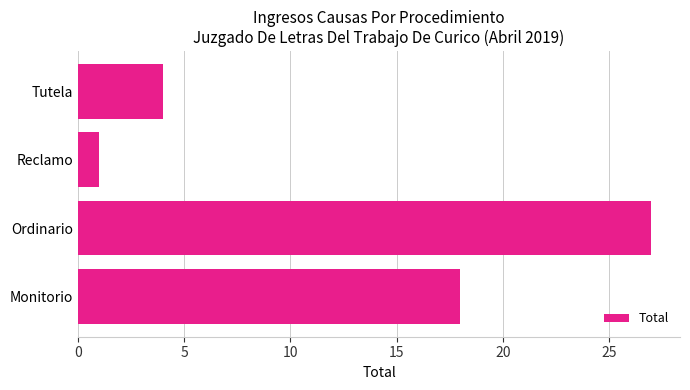

Are the bars horizontal?

Yes